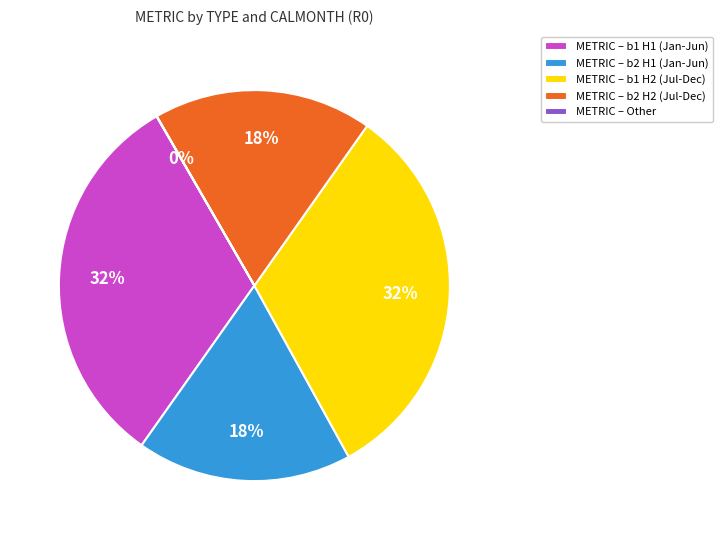

Which has a higher value, METRIC – b2 H2 (Jul-Dec) or METRIC – b1 H2 (Jul-Dec)?

METRIC – b1 H2 (Jul-Dec)